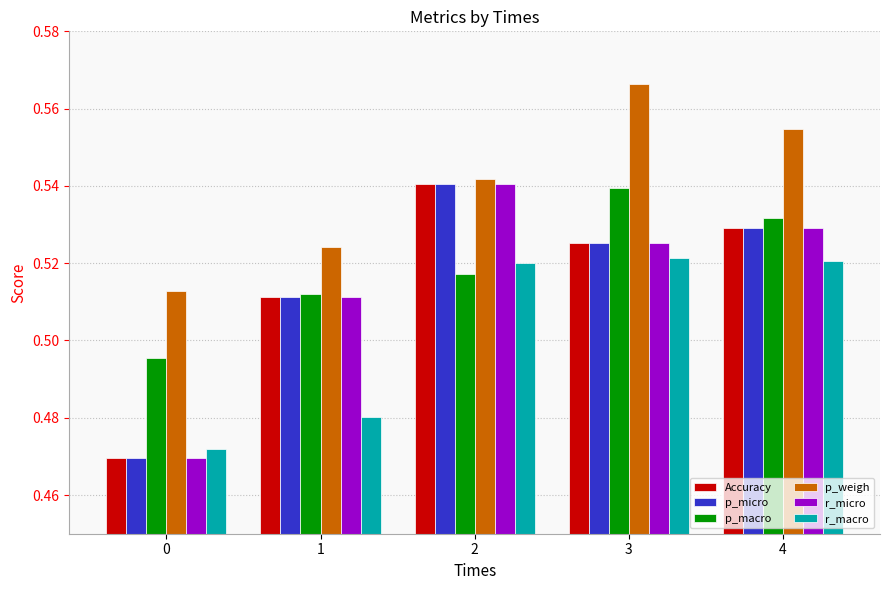

True or false: r_macro has a value of 0.3 at 3.

False